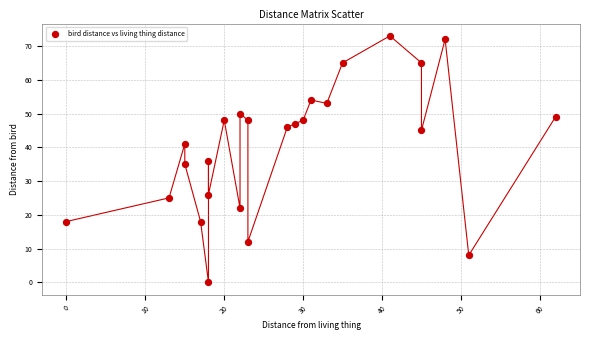

What is the range of Y values (max minus min)?

73